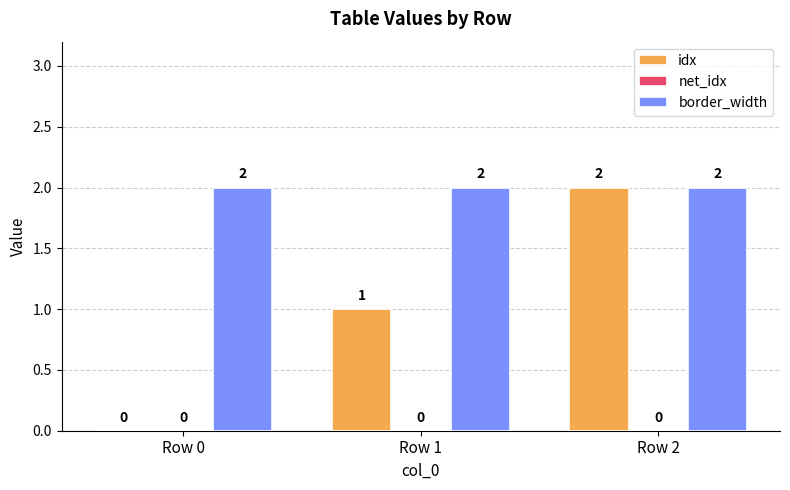

How many groups of bars are there?

3